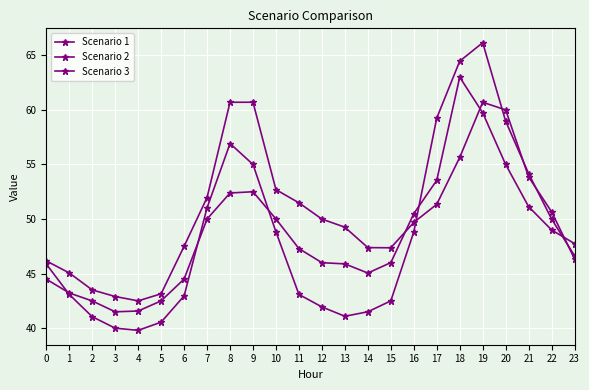

What is the approximate value of Scenario 3 at 8?

60.7